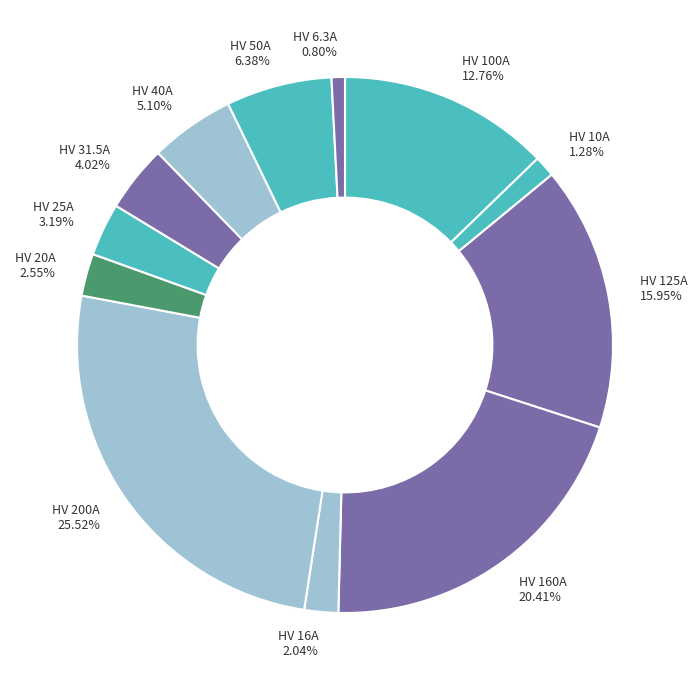

True or false: HV 10A accounts for 9% of the total.

False